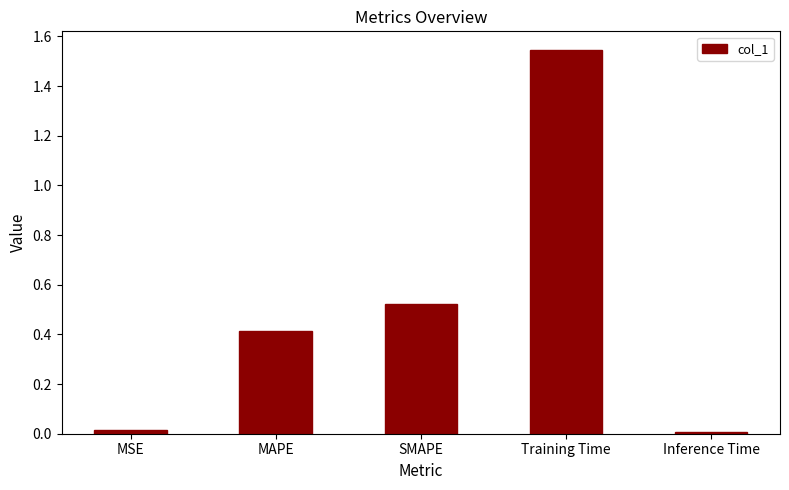

What is the change in value from SMAPE to Training Time?

+1.0